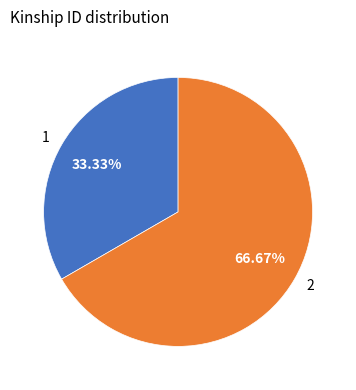

Approximately how many times larger is the value at 2 compared to 1?

2.0